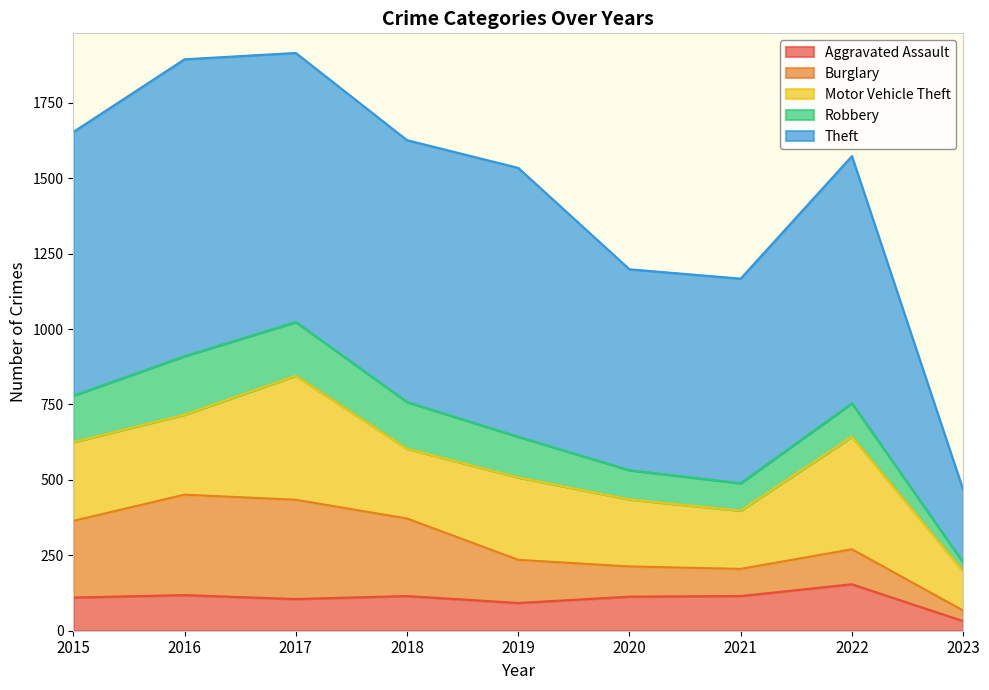

Reading left to right, transcribe all the data shown in this chart.

Aggravated Assault: 2015=110	2016=118	2017=105	2018=115	2019=92	2020=113	2021=115	2022=154	2023=32
Burglary: 2015=254	2016=333	2017=329	2018=257	2019=143	2020=100	2021=90	2022=116	2023=35
Motor Vehicle Theft: 2015=261	2016=265	2017=411	2018=231	2019=273	2020=222	2021=193	2022=373	2023=130
Robbery: 2015=154	2016=194	2017=178	2018=155	2019=135	2020=97	2021=91	2022=111	2023=29
Theft: 2015=874	2016=984	2017=892	2018=868	2019=891	2020=666	2021=678	2022=819	2023=241